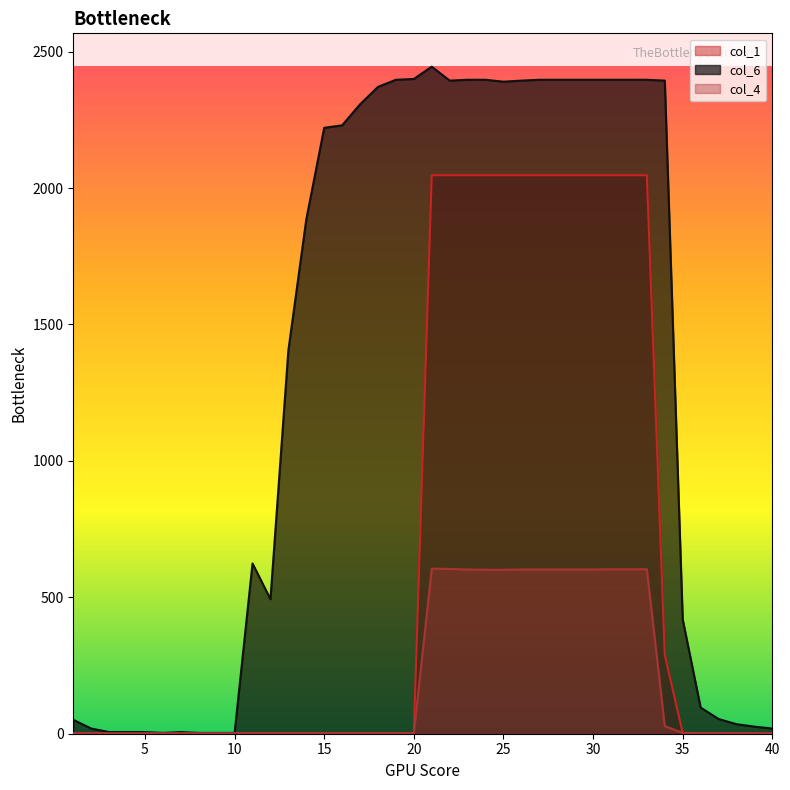

What is the total value across all series at 37?

58